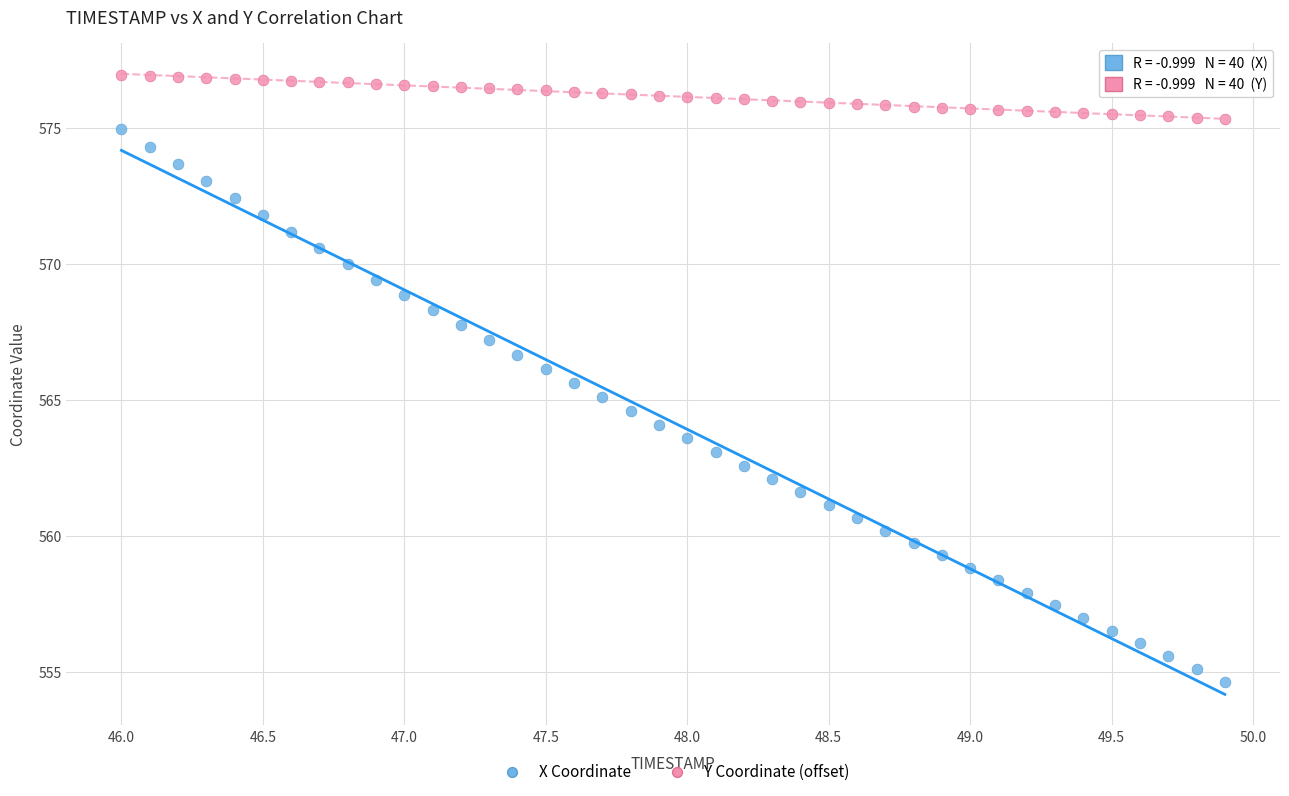

Which series reaches the maximum Y coordinate?

Y Coordinate (offset)